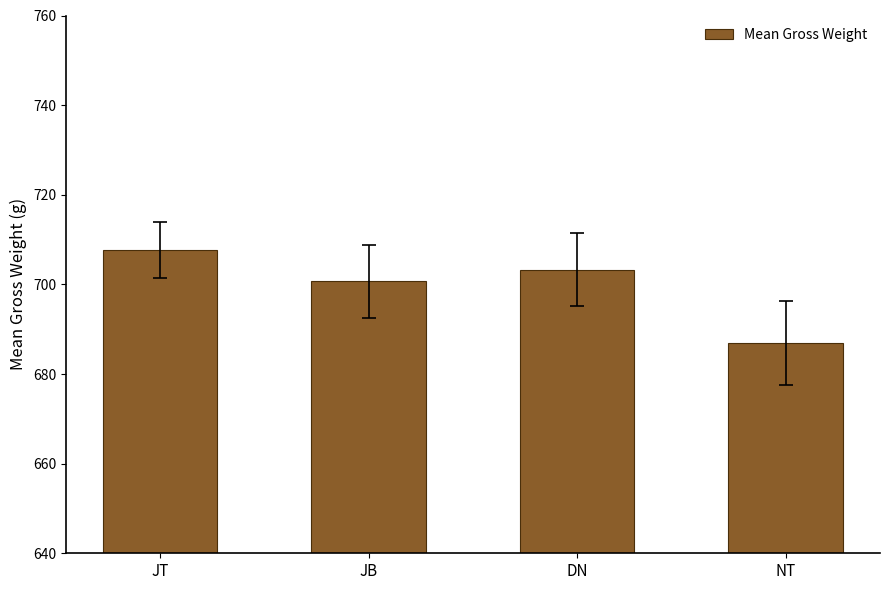

What is the label of the 2nd bar from the right?

DN